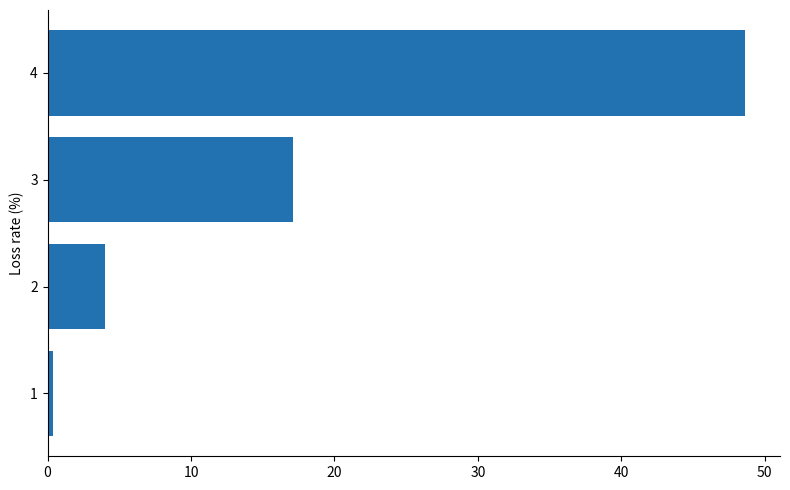

What is the sum of all values?

70.1